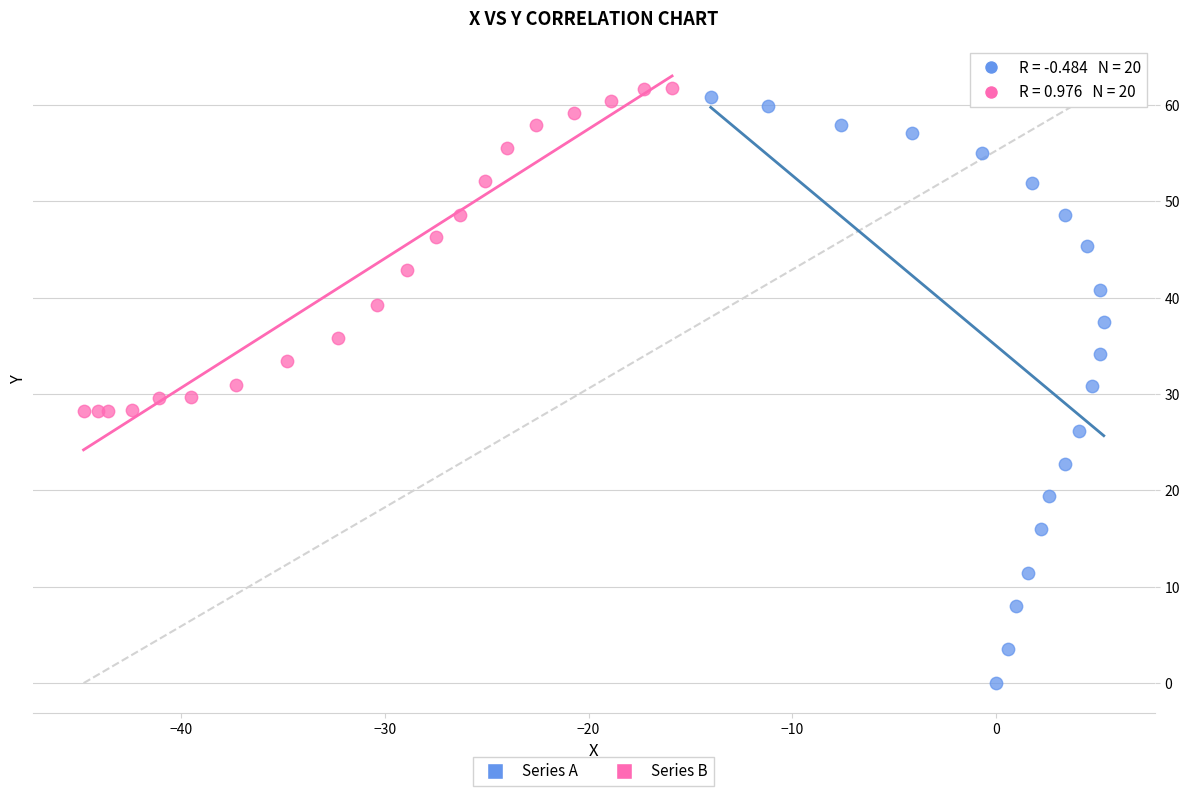

Which series contains the lowest Y value?

Series A